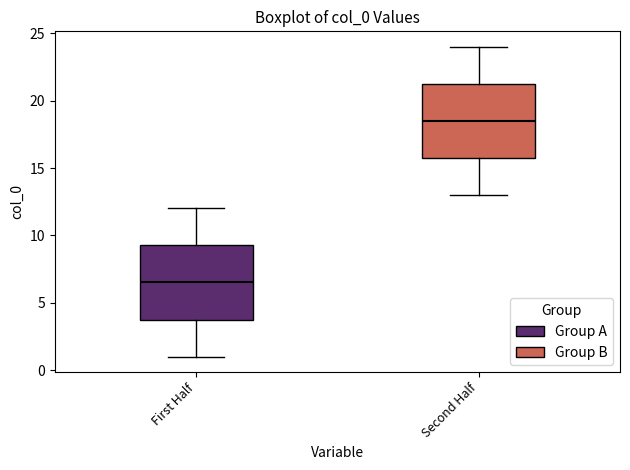

Reading left to right, read every box against the y-axis: the position of its median line, the range the box covers, and the ends of its whiskers. The values are not printed on the chart, so give them approximately, as read against the axis.

First Half: median 6.5, box 4.0 to 9.5, whiskers 1.0 to 12.0
Second Half: median 18.5, box 16.0 to 21.5, whiskers 13.0 to 24.0